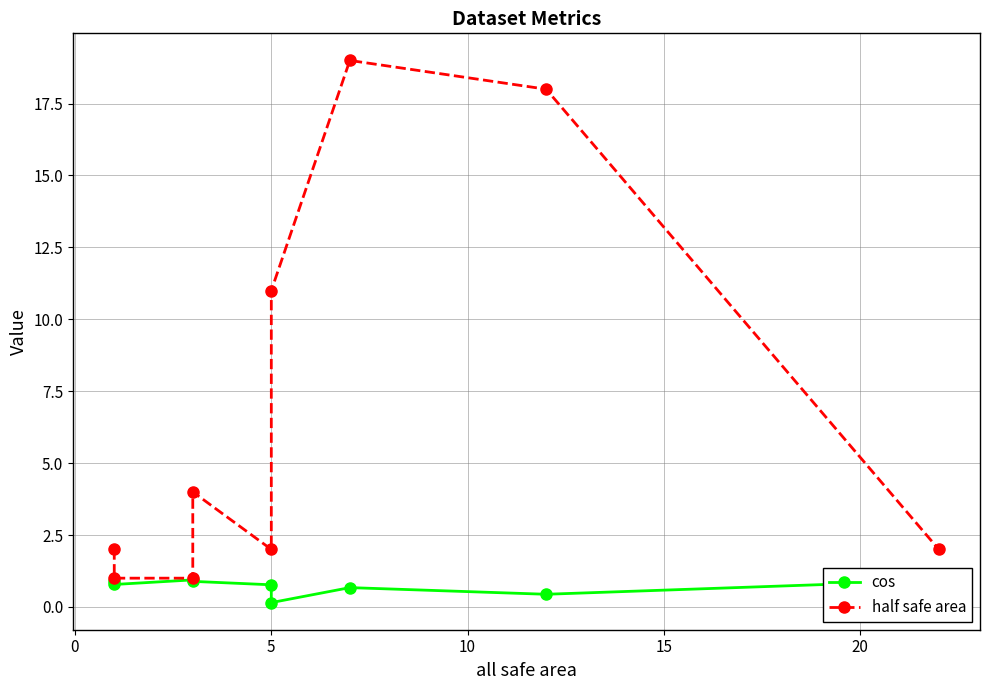

Which series has the largest range (max minus min)?

half safe area